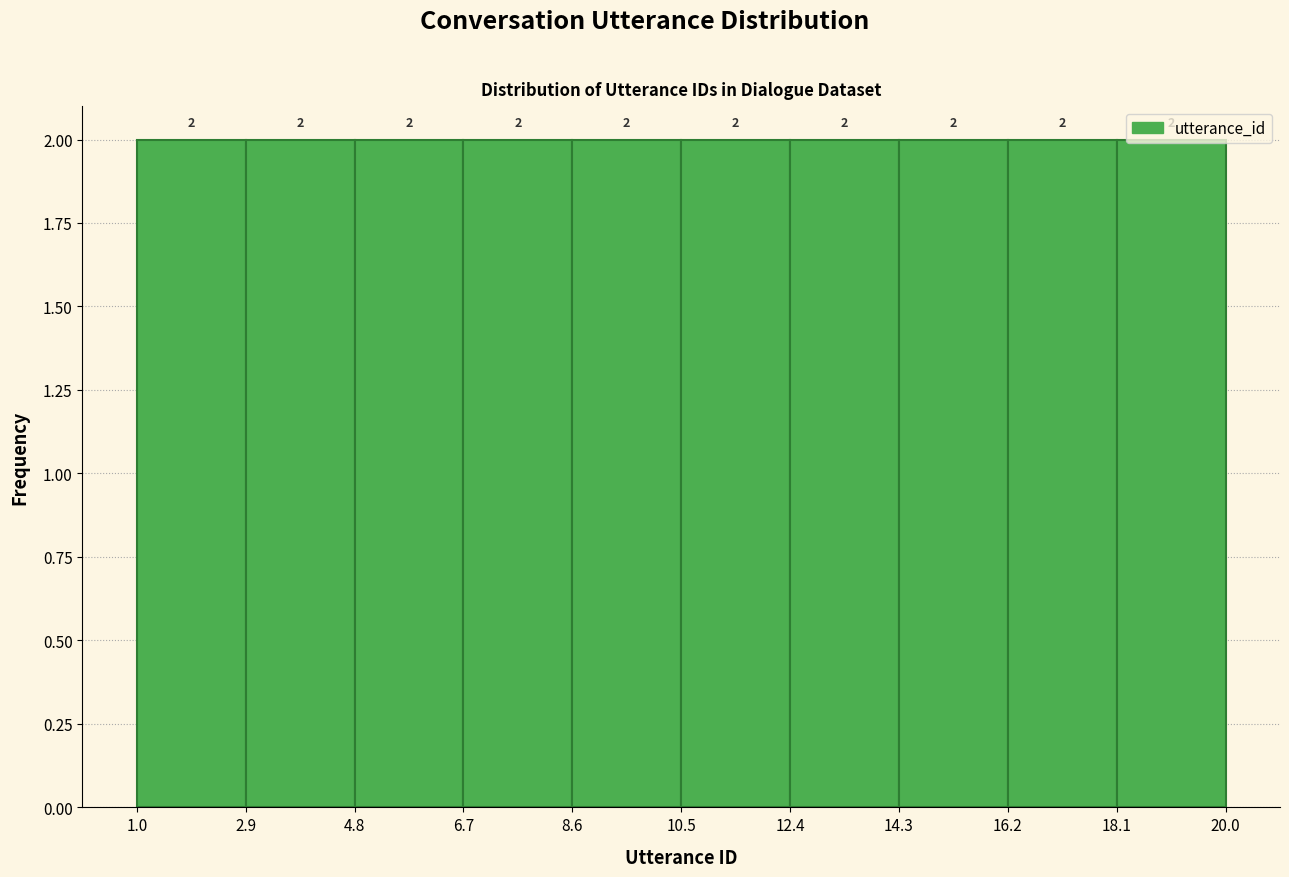

How tall is the bar that spans 16.2 to 18.1 on the x-axis?

2